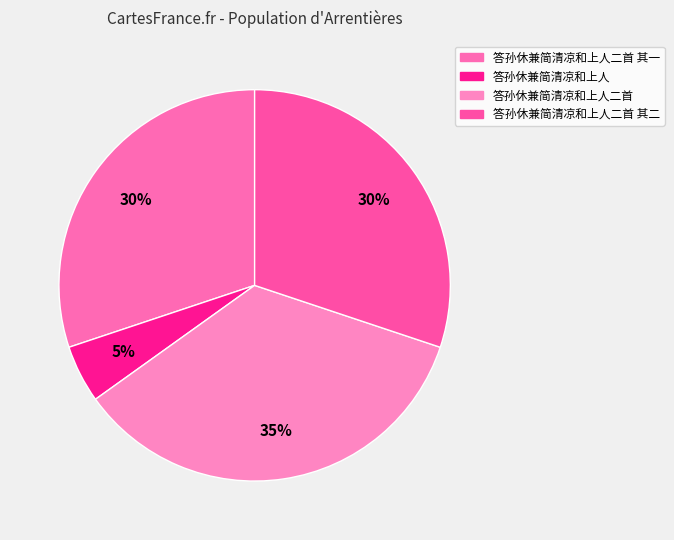

Is there any slice that represents more than half of the pie?

No